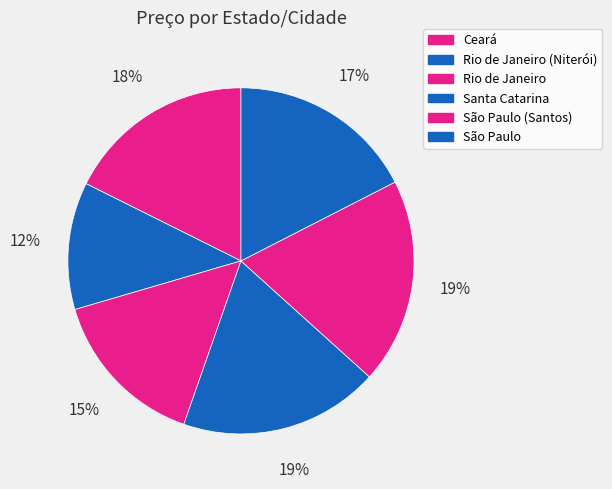

What is the smallest slice in the pie chart?

Rio de Janeiro (Niterói)